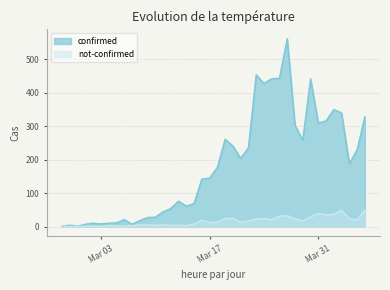

How many series are shown in this chart?

2